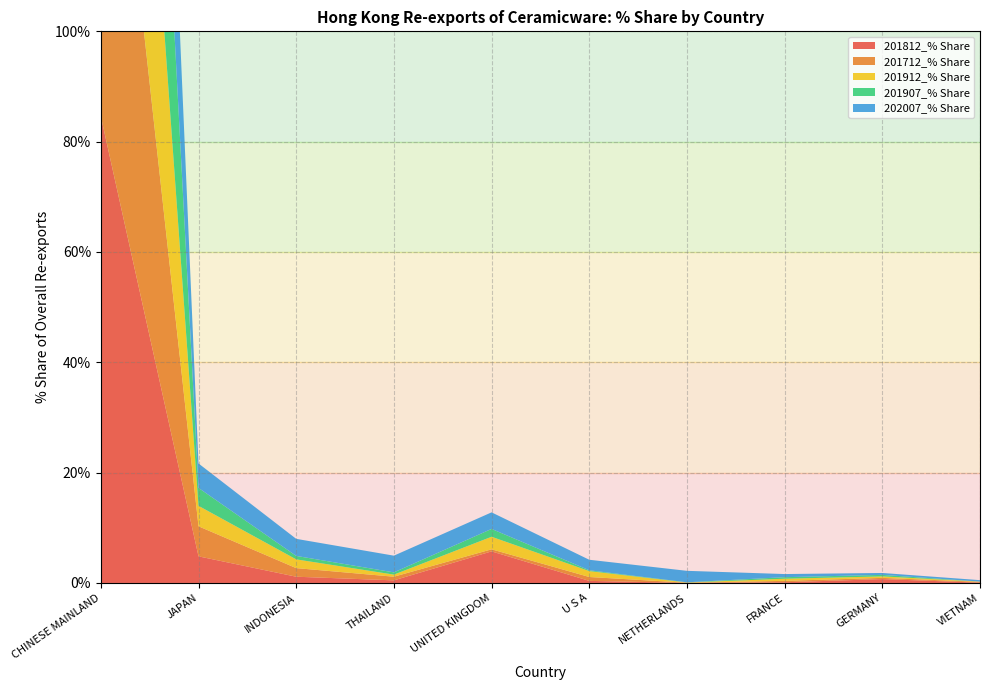

Reading left to right, what are all the values shown in this chart?

201812_% Share: CHINESE MAINLAND=84.6	JAPAN=4.8	INDONESIA=1.1	THAILAND=0.5	UNITED KINGDOM=5.7	U S A=0.4	NETHERLANDS=0.0	FRANCE=0.1	GERMANY=0.7	VIETNAM=0.1
201712_% Share: CHINESE MAINLAND=86.2	JAPAN=5.5	INDONESIA=1.6	THAILAND=0.7	UNITED KINGDOM=0.4	U S A=0.7	NETHERLANDS=0.0	FRANCE=0.3	GERMANY=0.2	VIETNAM=0.1
201912_% Share: CHINESE MAINLAND=88.9	JAPAN=3.7	INDONESIA=1.6	THAILAND=0.4	UNITED KINGDOM=2.3	U S A=1.1	NETHERLANDS=0.0	FRANCE=0.4	GERMANY=0.3	VIETNAM=0.1
201907_% Share: CHINESE MAINLAND=92.3	JAPAN=3.2	INDONESIA=0.6	THAILAND=0.4	UNITED KINGDOM=1.4	U S A=0.1	NETHERLANDS=0.0	FRANCE=0.3	GERMANY=0.3	VIETNAM=0.0
202007_% Share: CHINESE MAINLAND=79.7	JAPAN=4.4	INDONESIA=3.1	THAILAND=3.0	UNITED KINGDOM=3.0	U S A=1.9	NETHERLANDS=2.1	FRANCE=0.6	GERMANY=0.3	VIETNAM=0.3